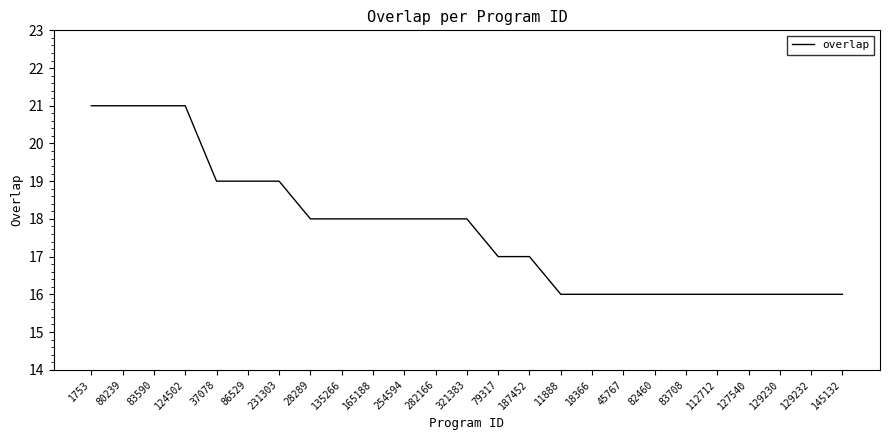

What position from the left is 37078?

5